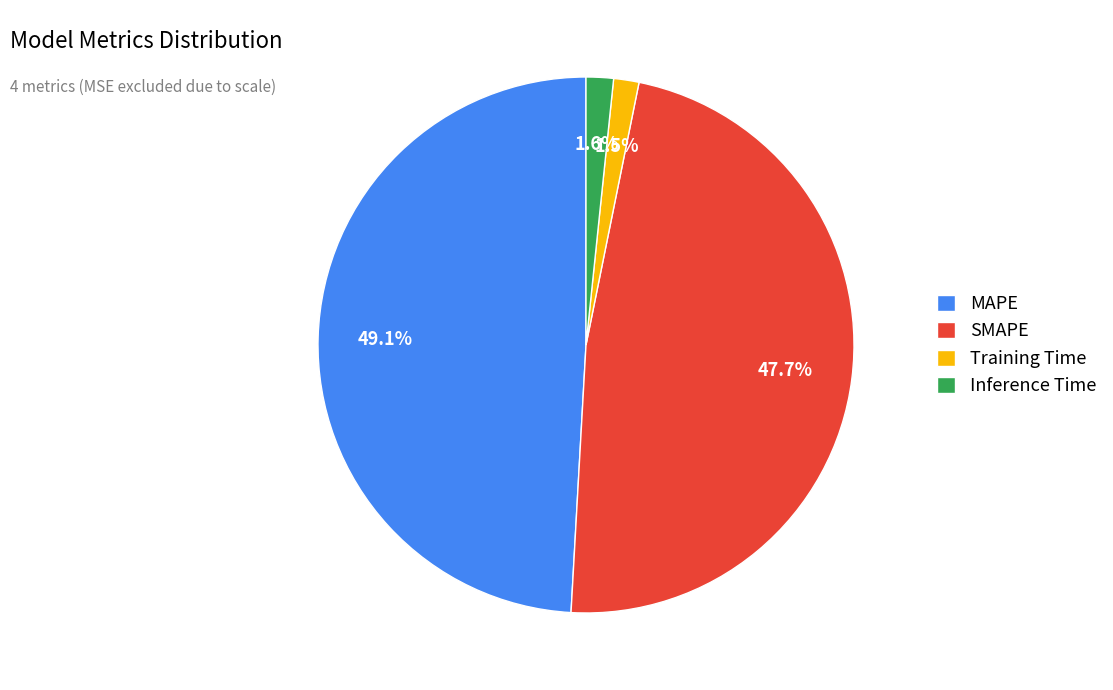

Which slice is the largest?

MAPE